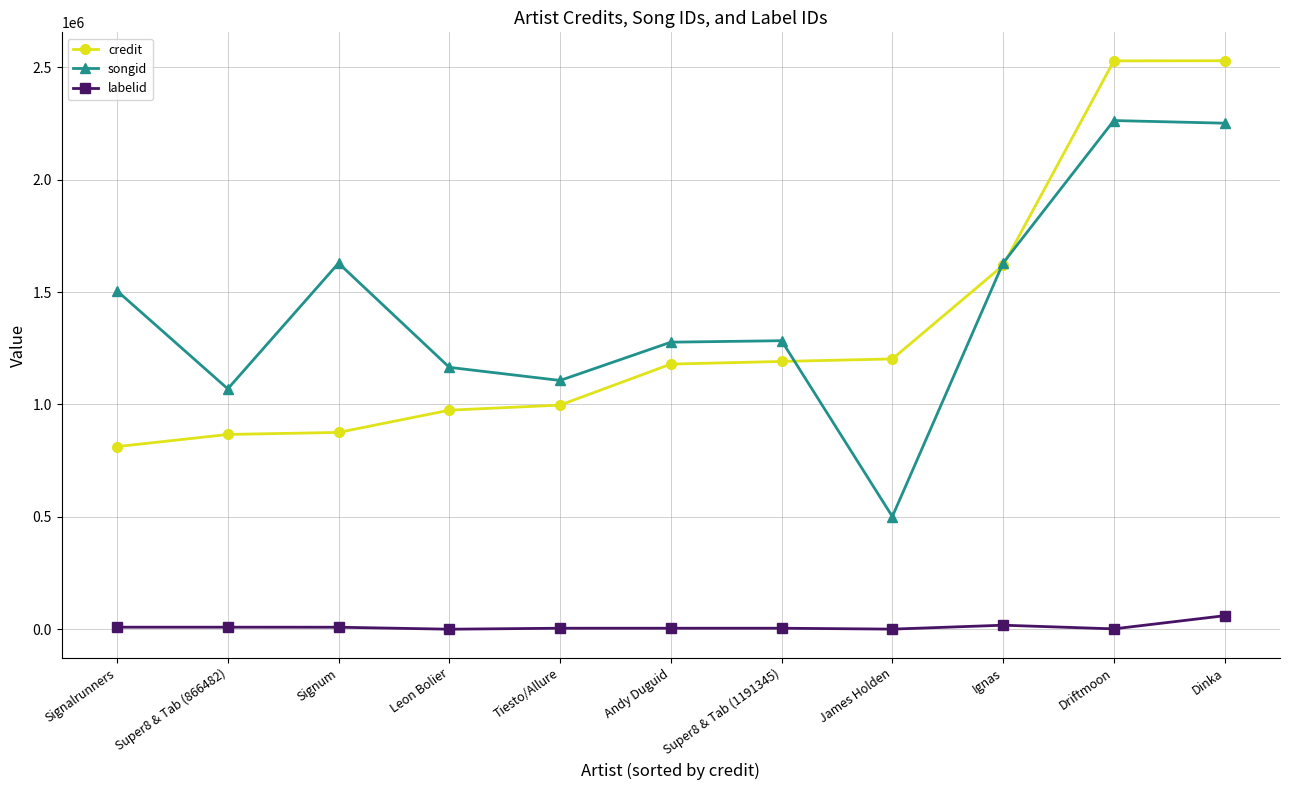

Is the value of labelid at Tiesto/Allure greater than the value of credit at Super8 & Tab (1191345)?

No